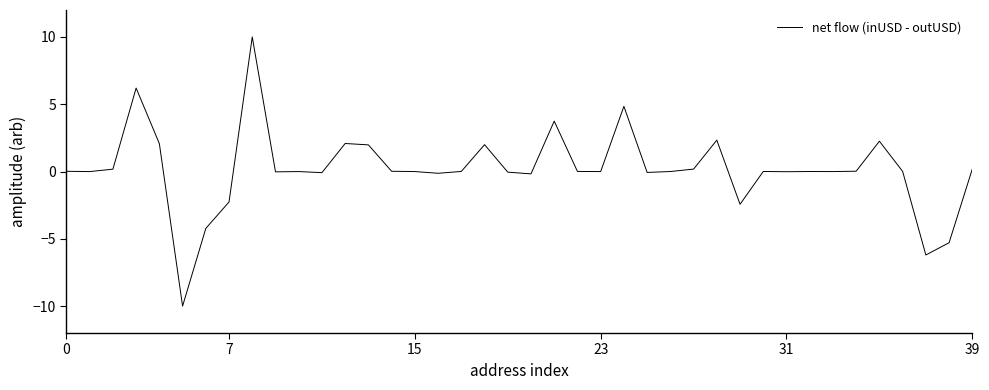

How many lines are shown in the chart?

1